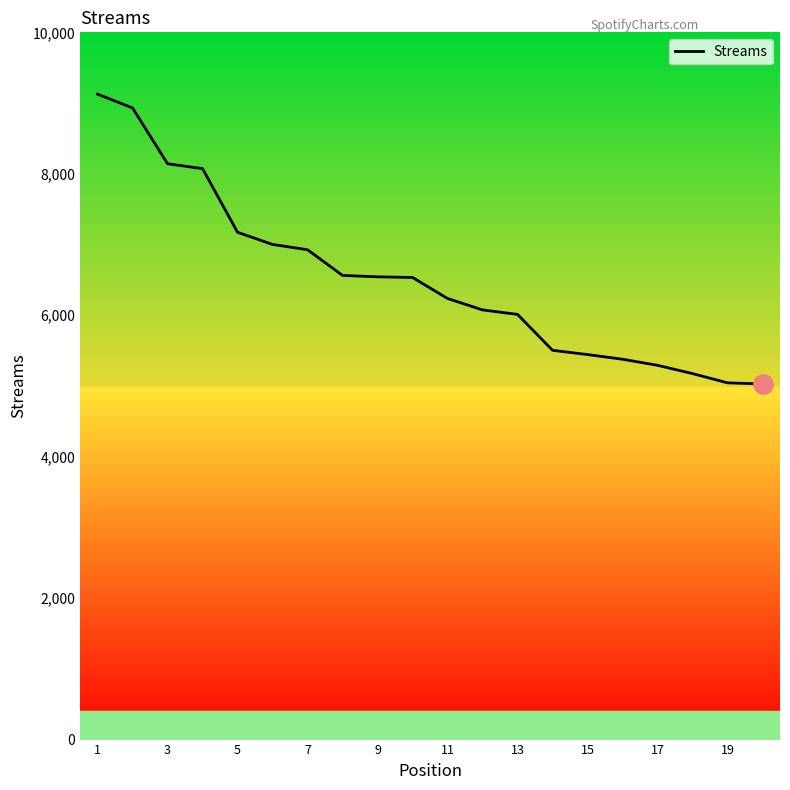

How many lines are shown in the chart?

1